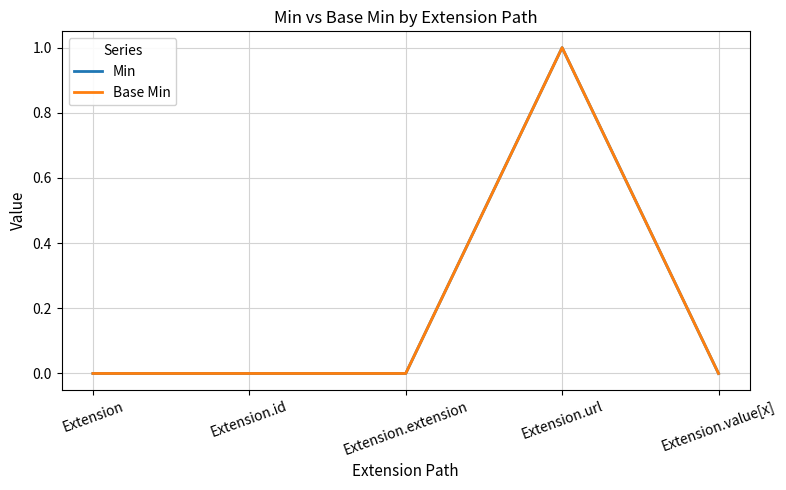

Which series changed the most between Extension and Extension.extension?

Min